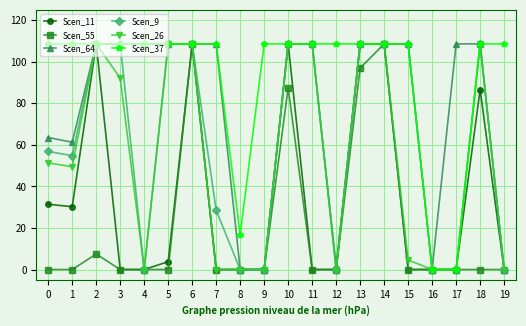

What is the sum of the Scen_64 values at 14 and 2?

217.3